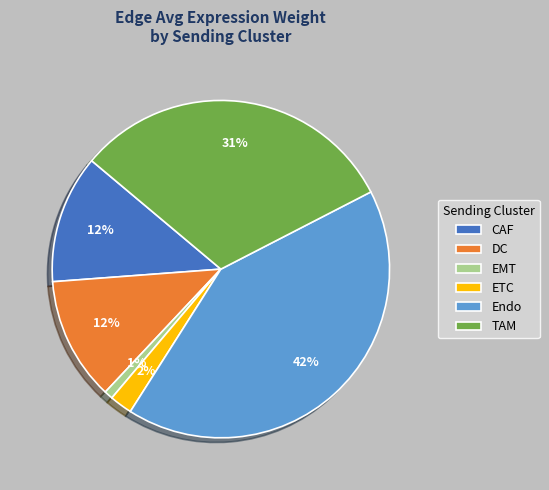

Is the sum of DC and EMT greater than half?

No